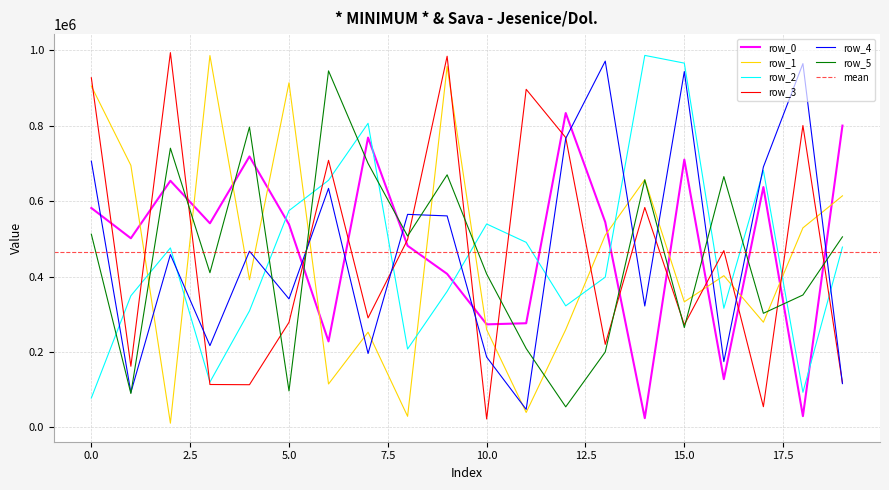

What is the difference between the maximum and minimum values in the row_1 series?

974314